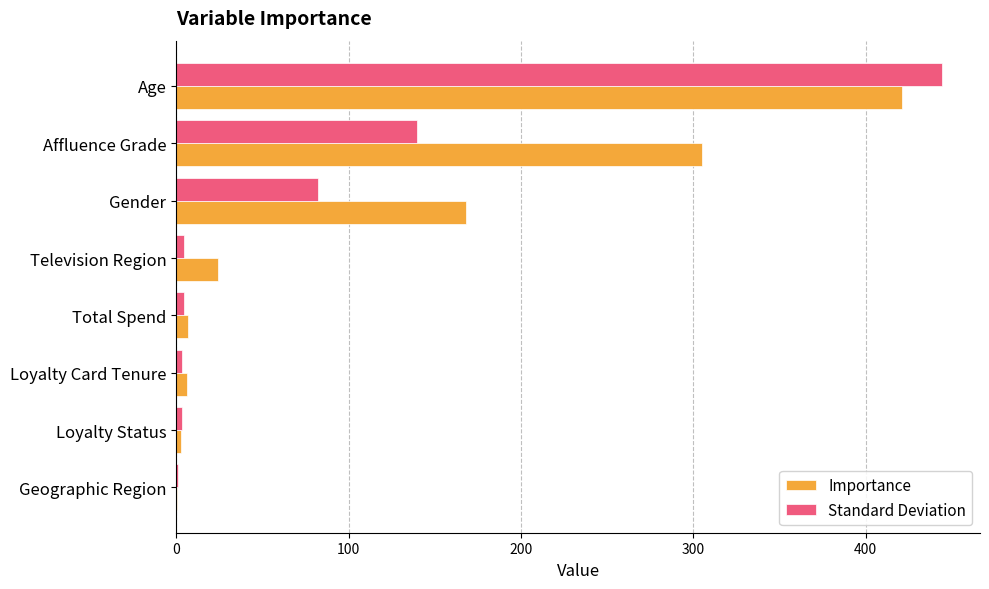

What value does the Importance series have at Age?

421.1